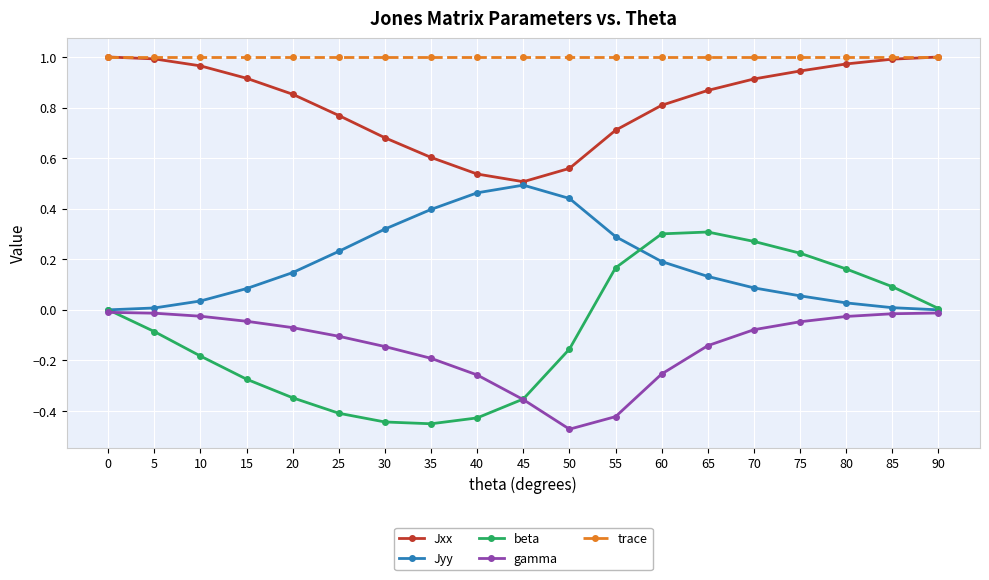

Rank the series at 50 from lowest to highest value.

gamma, beta, Jyy, Jxx, trace